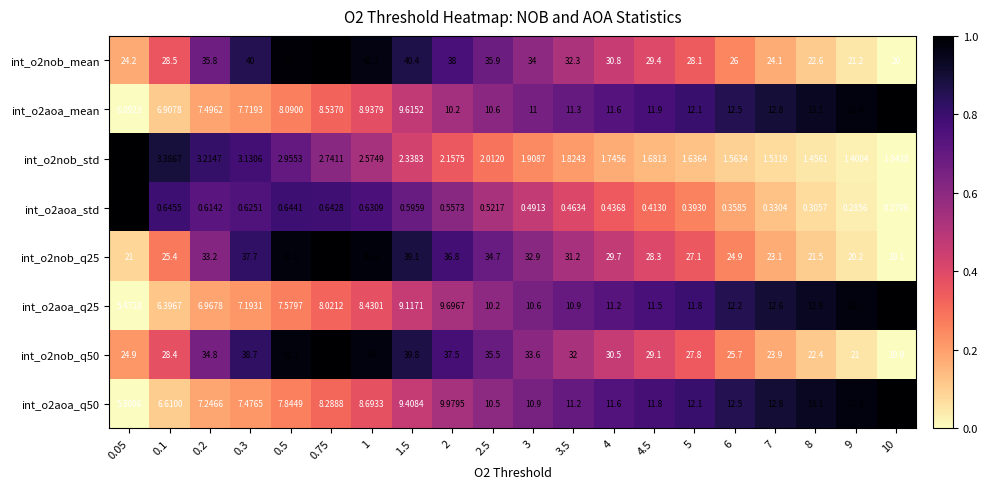

Is the value of int_o2aoa_q50 at 4 greater than the value of int_o2nob_mean at 4?

No